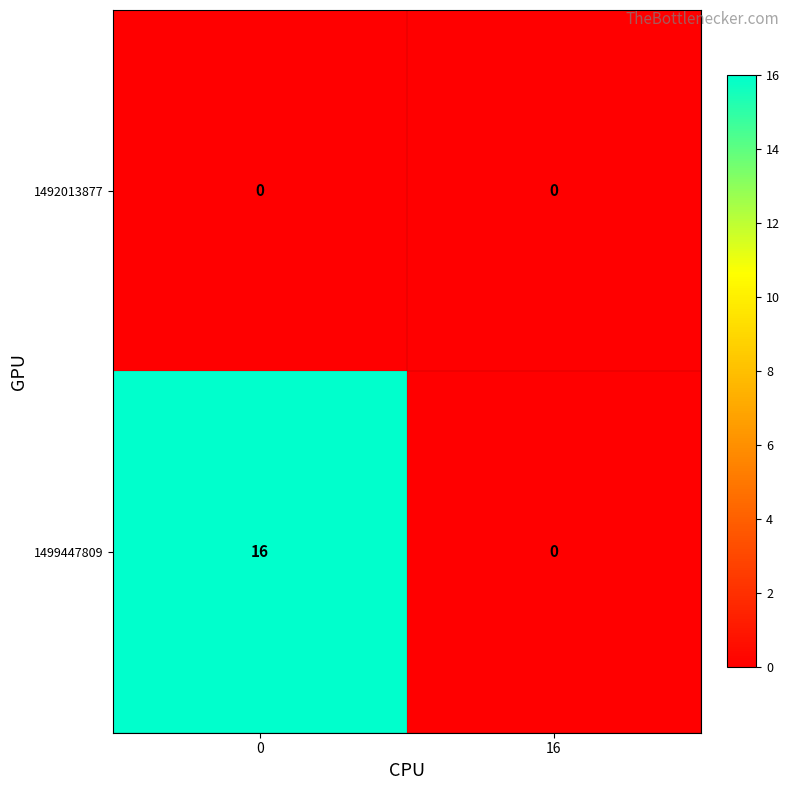

Which series has the largest total across all categories?

1499447809